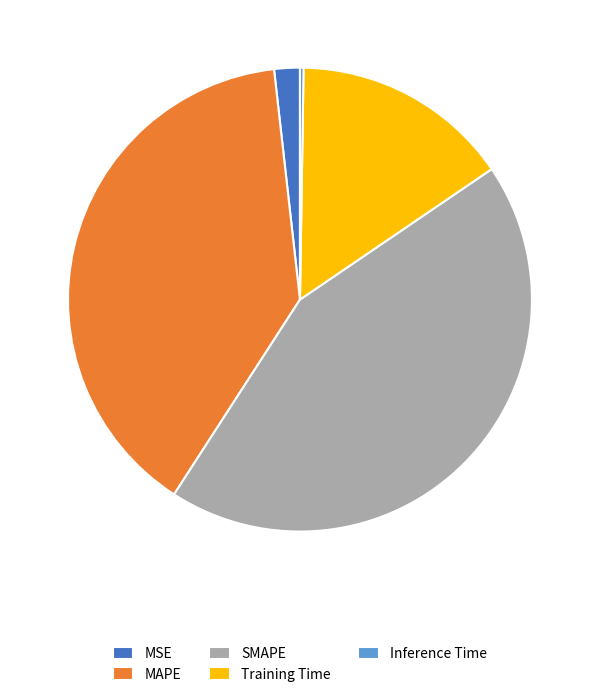

Is SMAPE the majority of the pie?

No